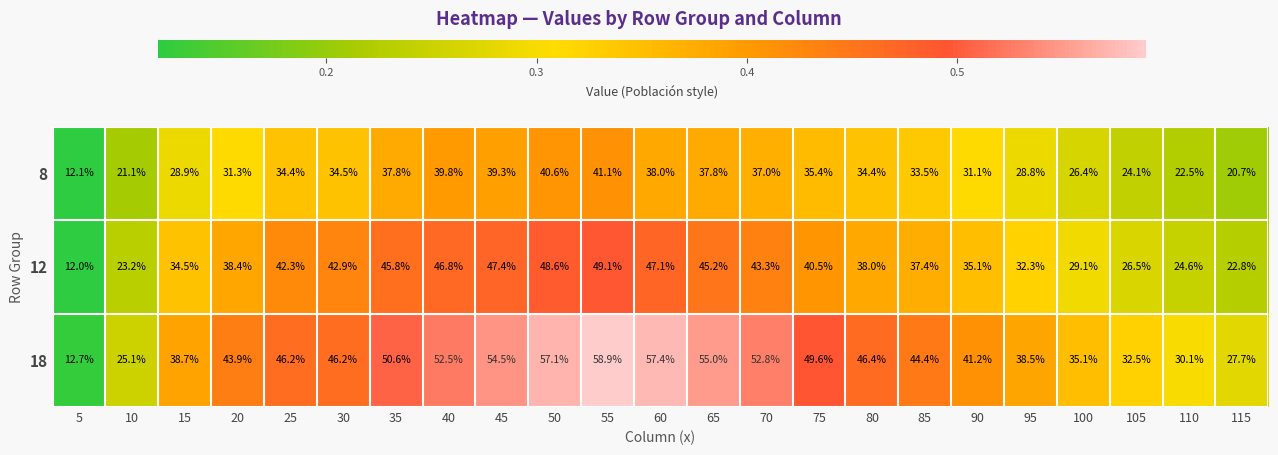

Which label corresponds to the smallest value in the chart?

5